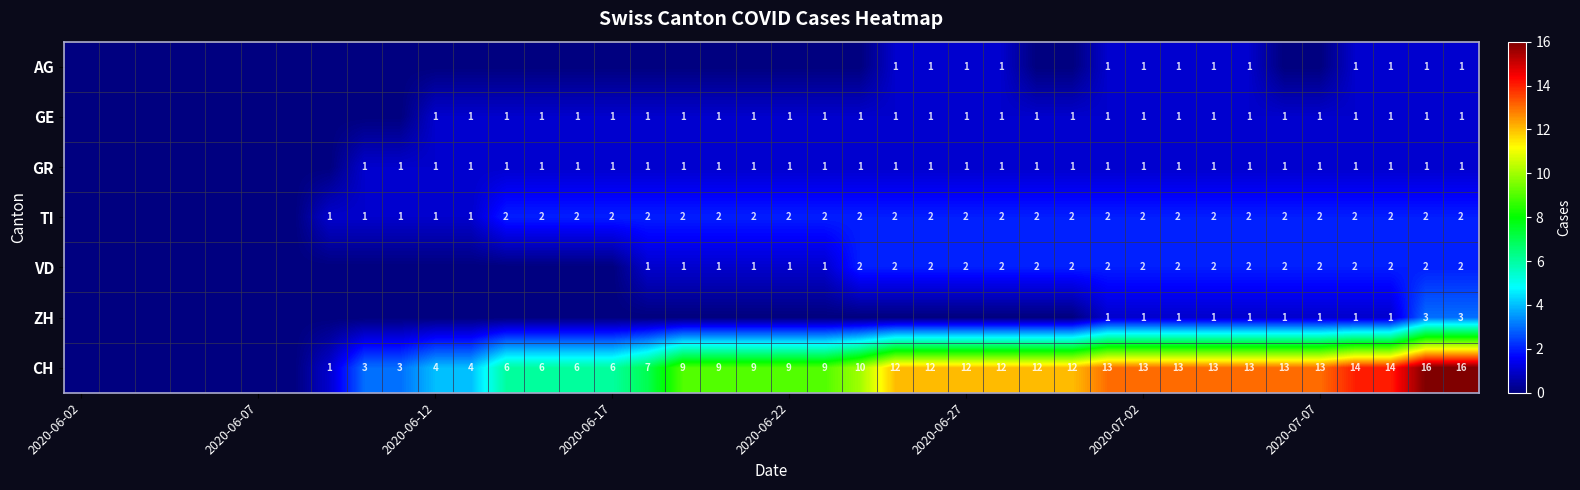

How many data points in VD are less than 1?

16